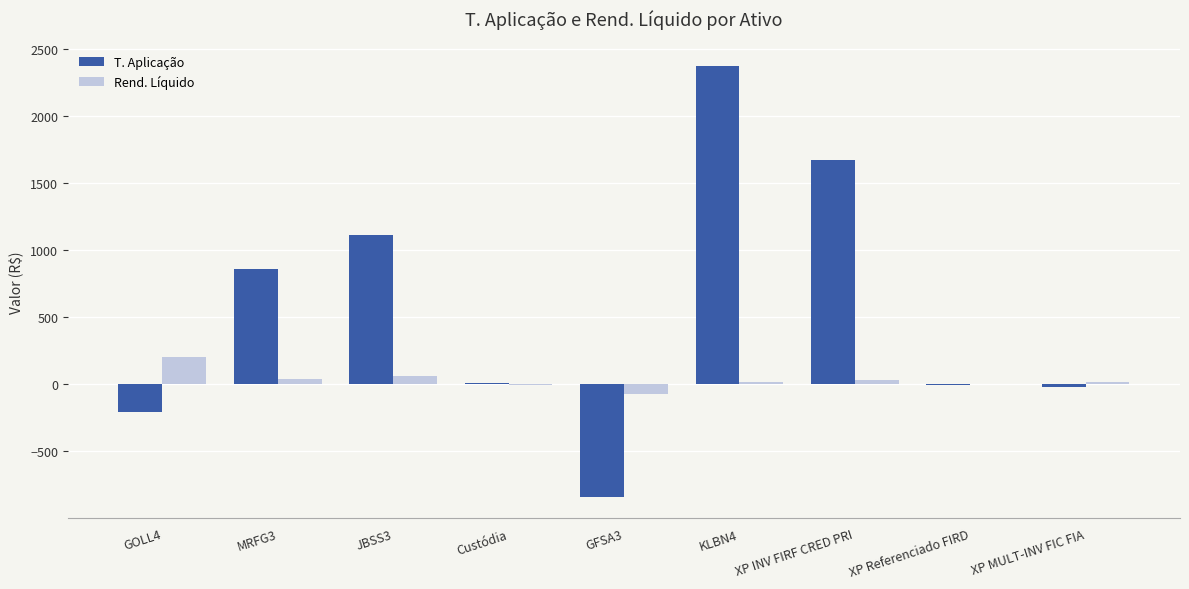

The T. Aplicação series shows 1670.8 at XP INV FIRF CRED PRI. True or false?

True